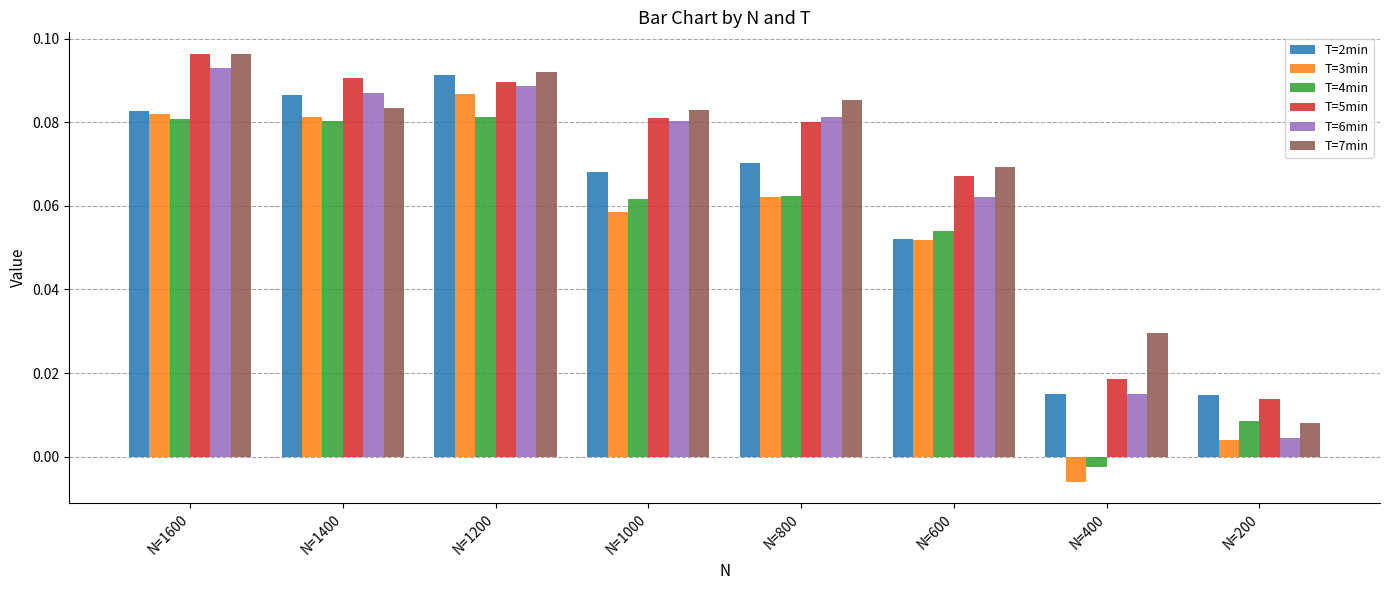

Count the T=5min values in the range 0 to 1.

8